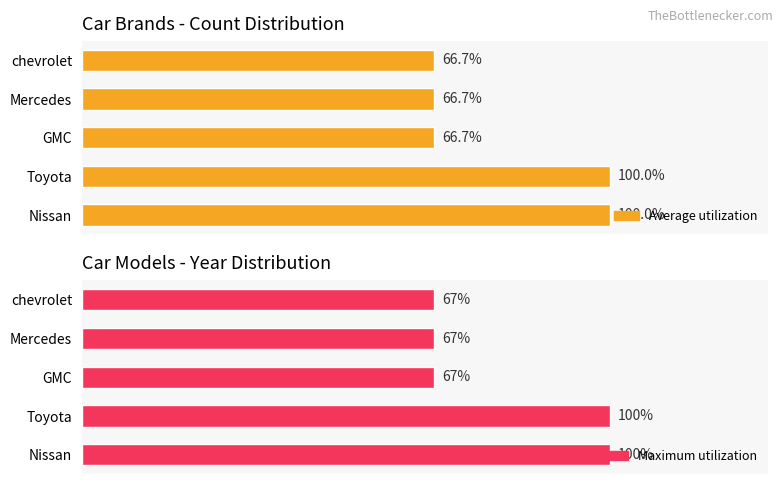

What is the value of the Maximum utilization bar at the 2nd from the left?

100.0